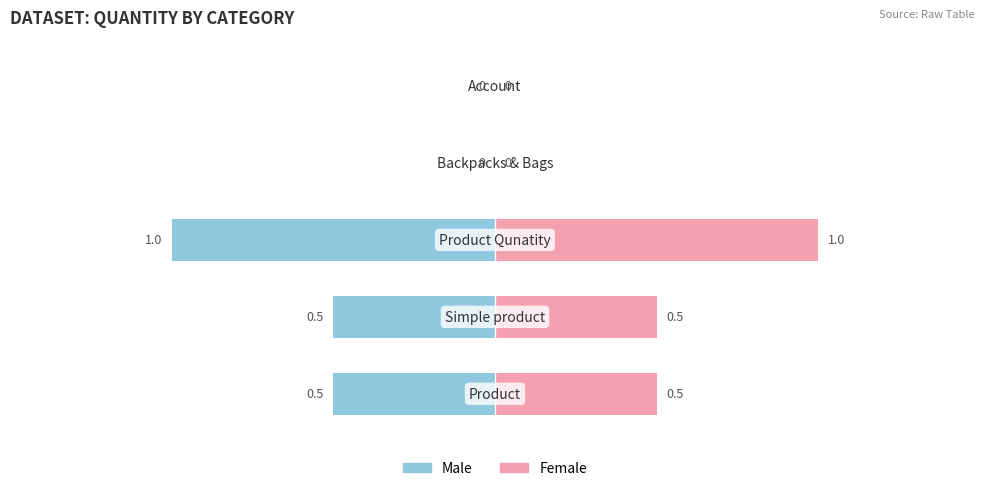

What are all the series names shown in the legend?

Male, Female